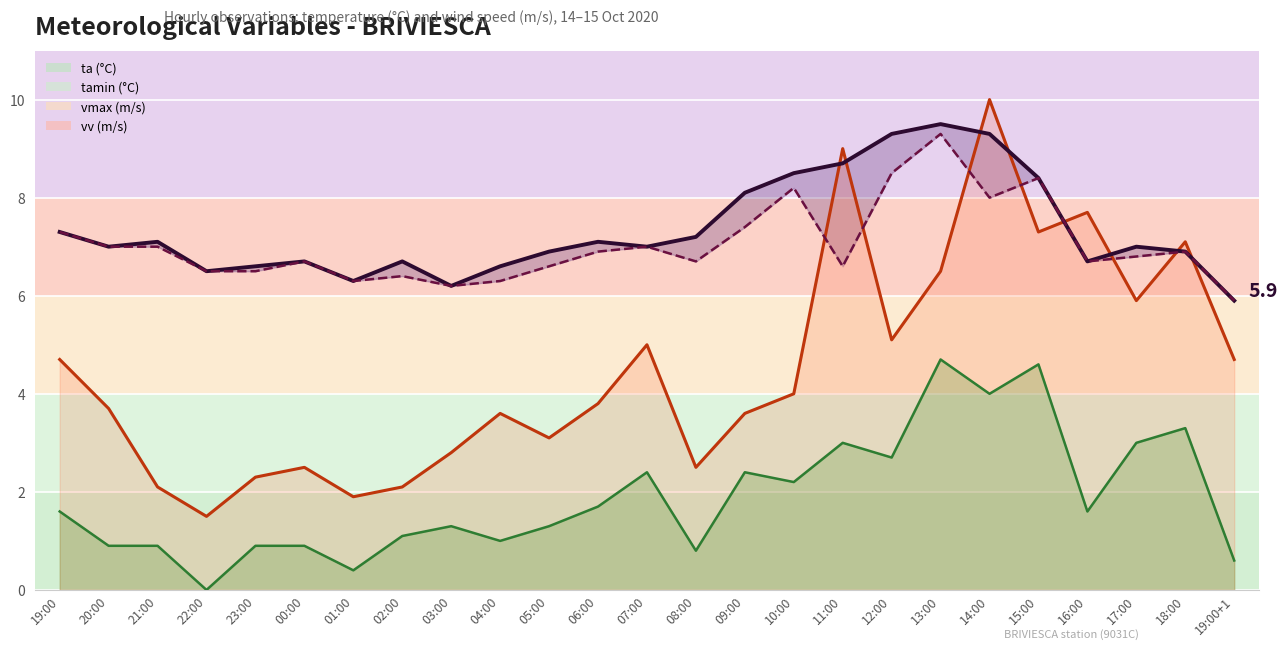

How many lines are shown in the chart?

4